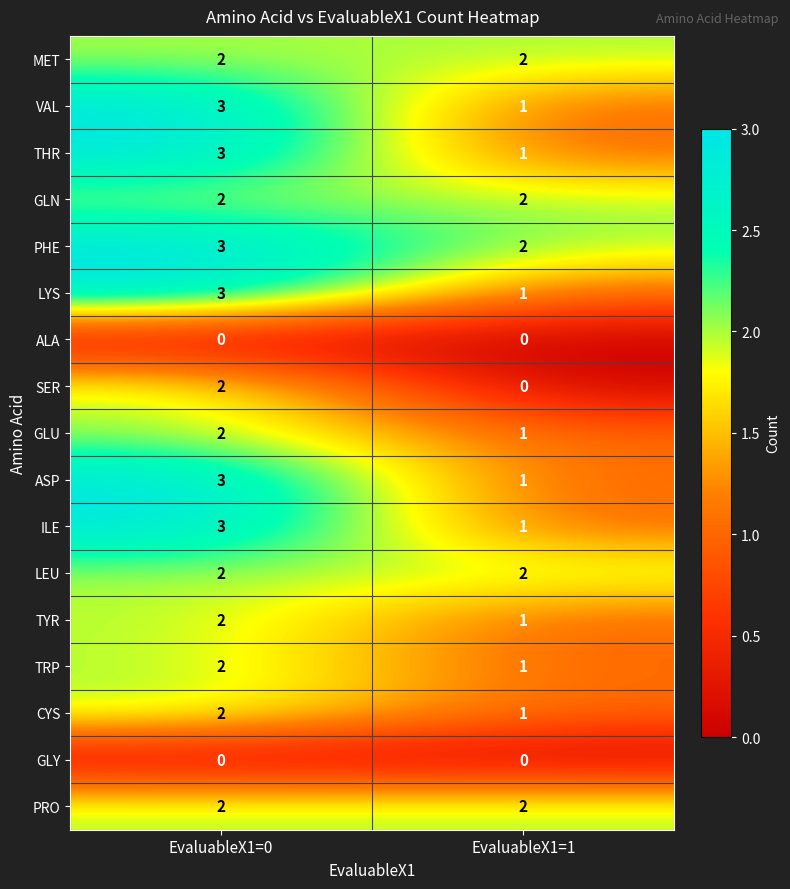

List the labels in order of ASP value, smallest first.

EvaluableX1=1, EvaluableX1=0